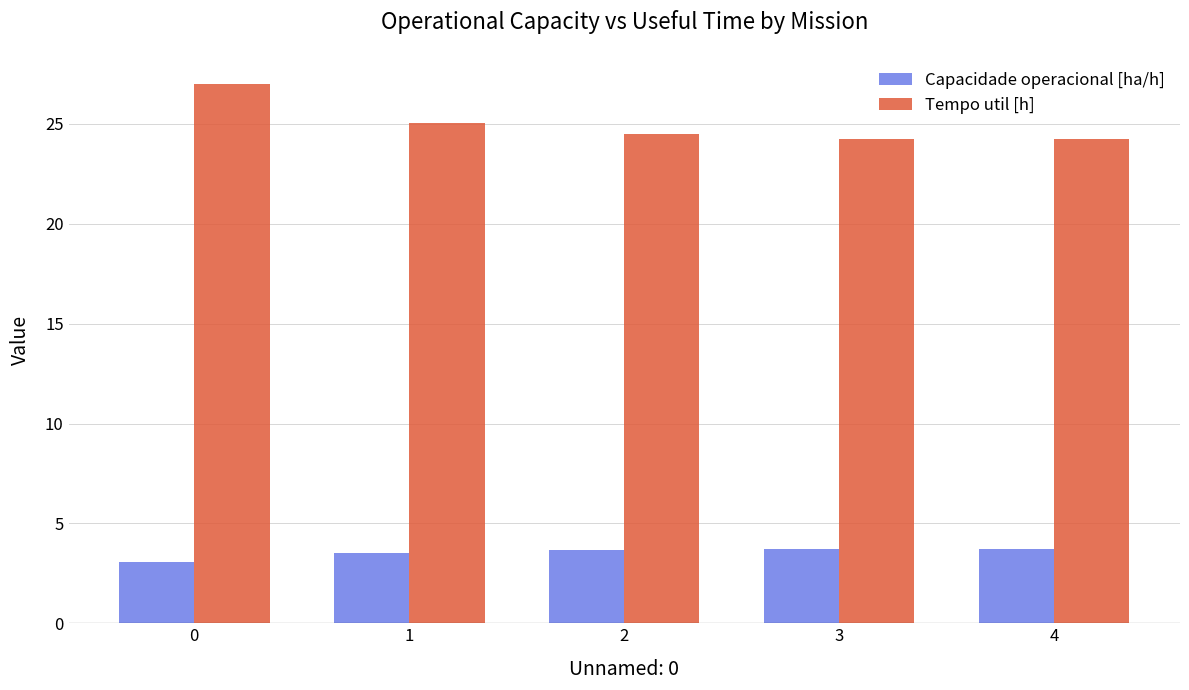

Rank the series by their average value, from highest to lowest.

Tempo util [h], Capacidade operacional [ha/h]